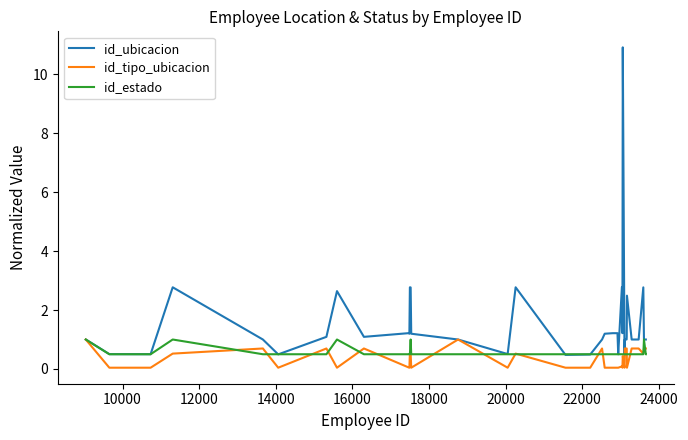

Which series has the largest total across all categories?

id_ubicacion